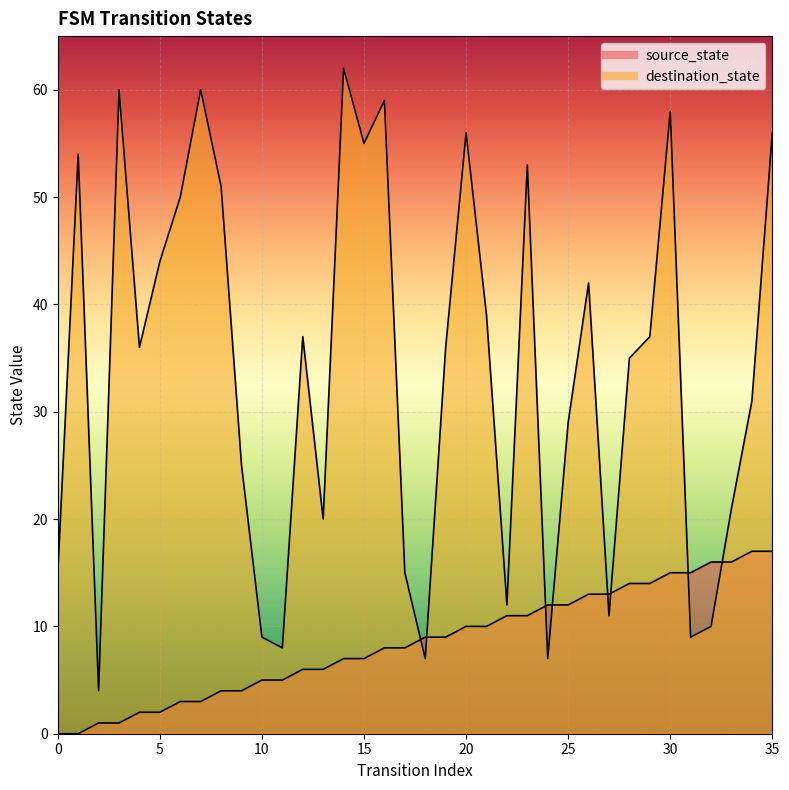

What is the value of the destination_state point at the 31st from the left?

58